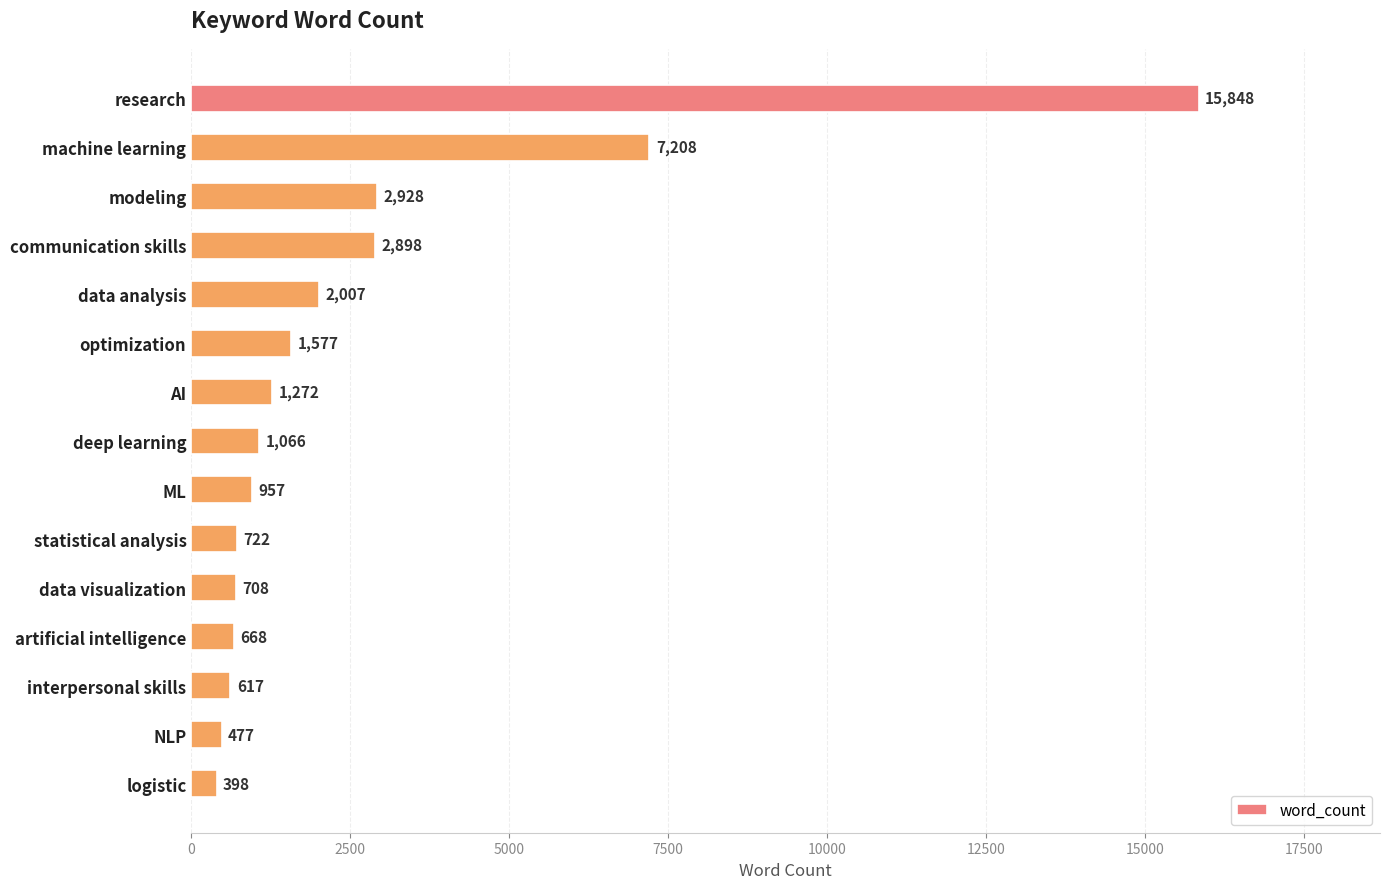

List the labels in order of value, smallest first.

logistic, NLP, interpersonal skills, artificial intelligence, data visualization, statistical analysis, ML, deep learning, AI, optimization, data analysis, communication skills, modeling, machine learning, research